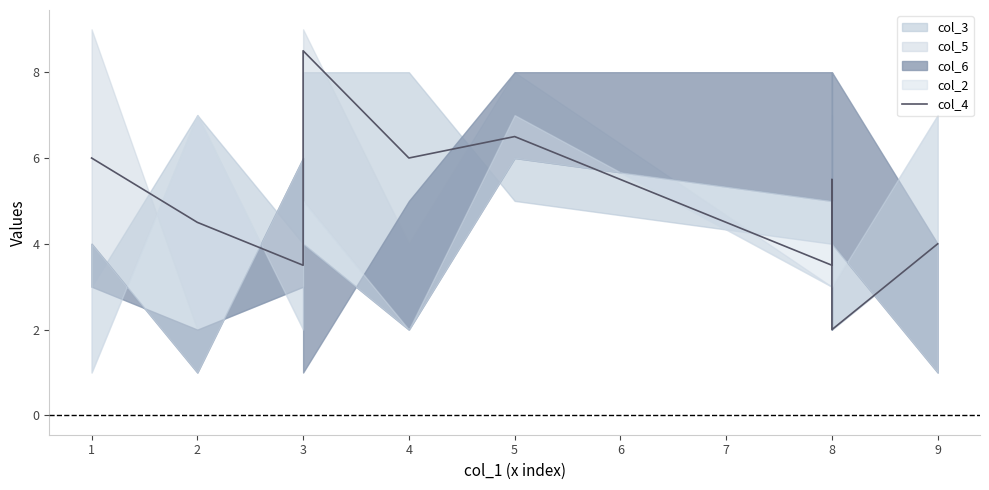

The chart shows a value of 2.0 at 8. True or false?

True